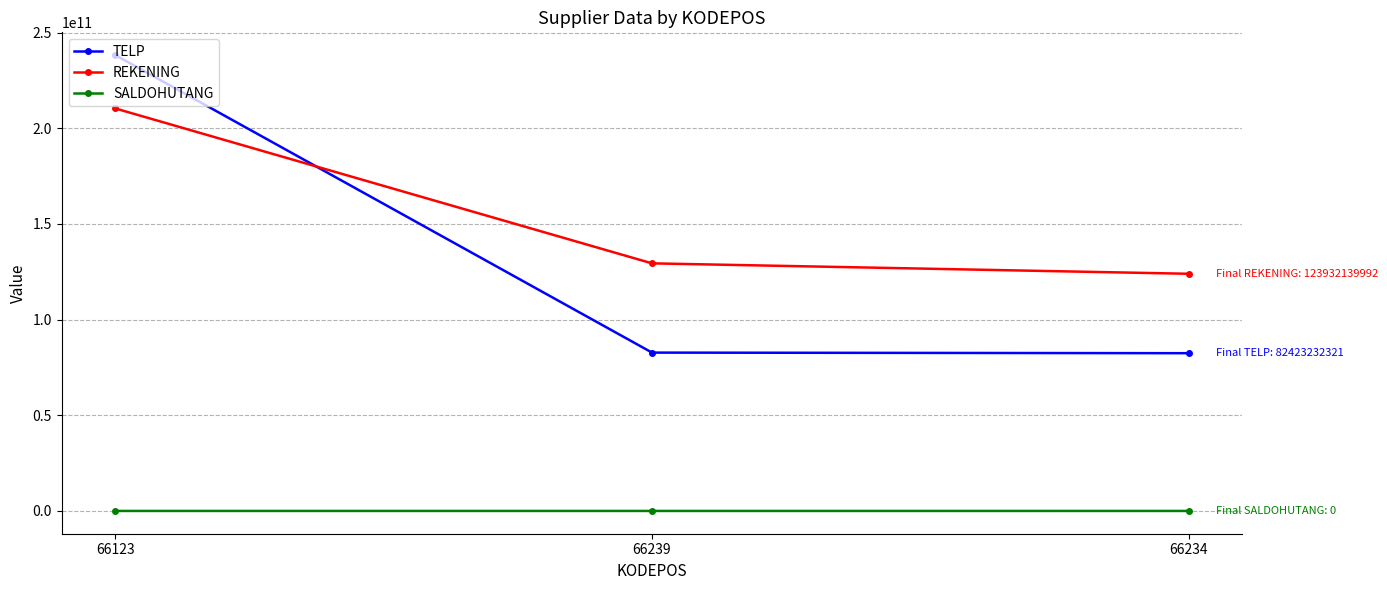

What is the difference between the highest and lowest values at 66123?

238192283232